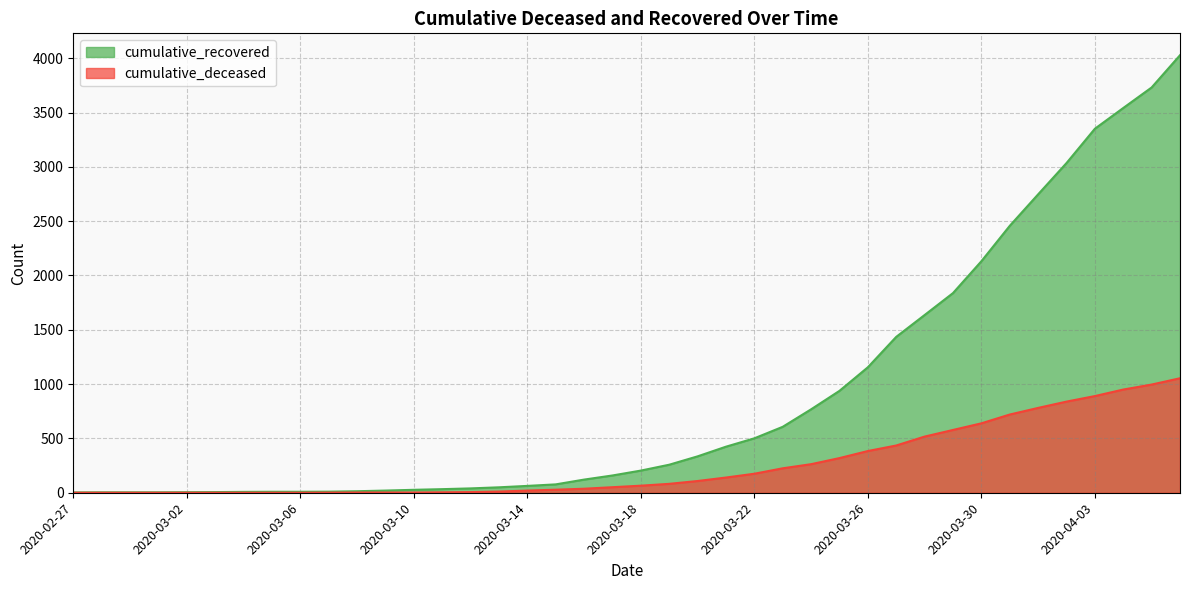

What is the total value across all series at 2020-03-24?

1031